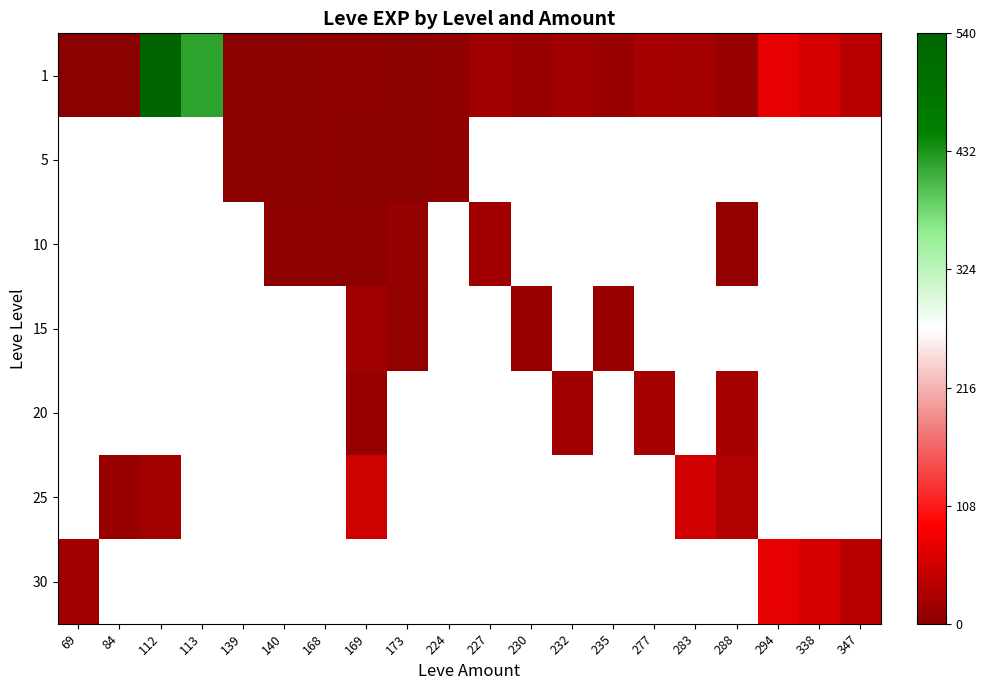

At which label is 30 closest to 44?

347